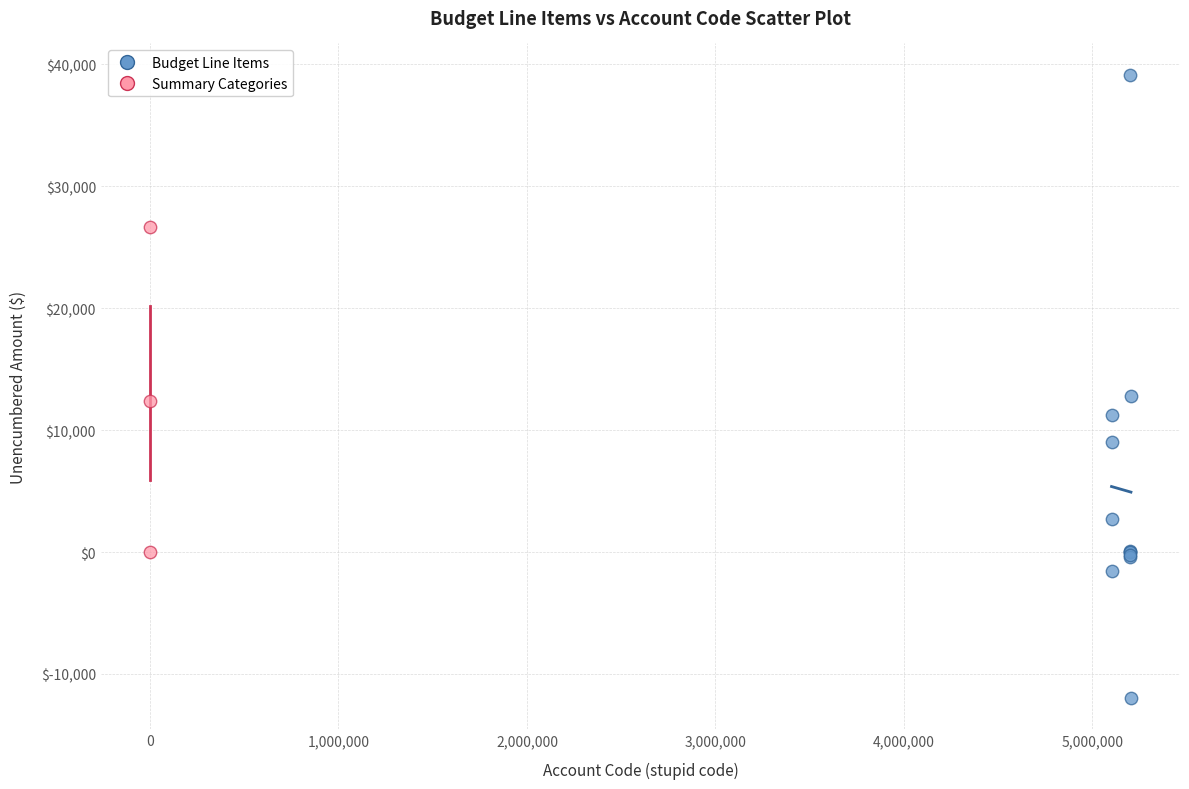

Which series reaches the maximum Y coordinate?

Budget Line Items